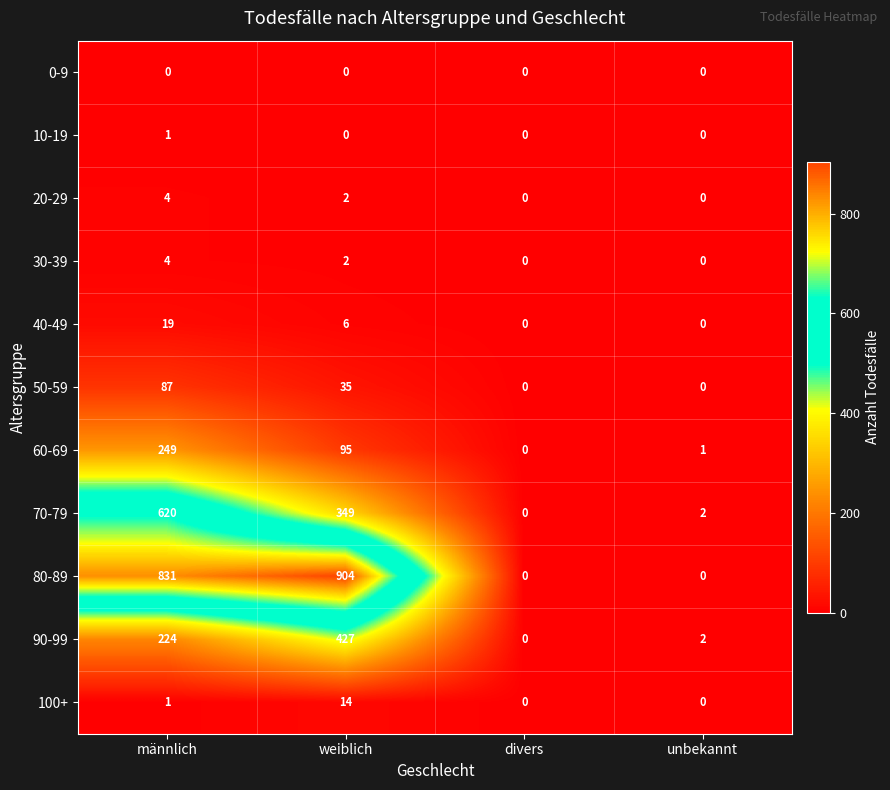

What is the difference between the highest and lowest values at weiblich?

904